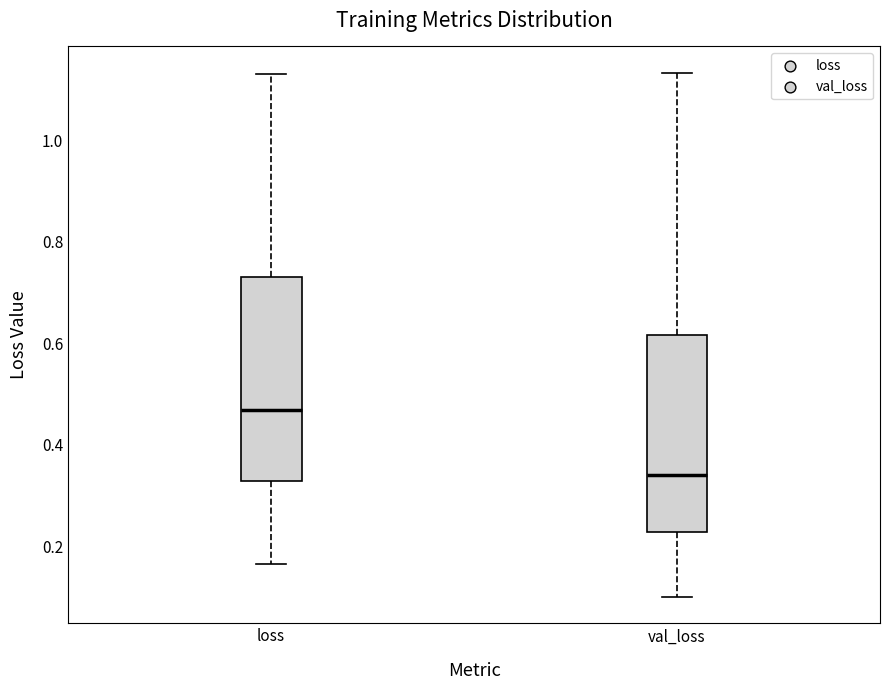

Reading left to right, read every box against the y-axis: the position of its median line, the range the box covers, and the ends of its whiskers. The values are not printed on the chart, so give them approximately, as read against the axis.

loss: median 0.46, box 0.32 to 0.74, whiskers 0.16 to 1.14
val_loss: median 0.34, box 0.22 to 0.62, whiskers 0.10 to 1.14